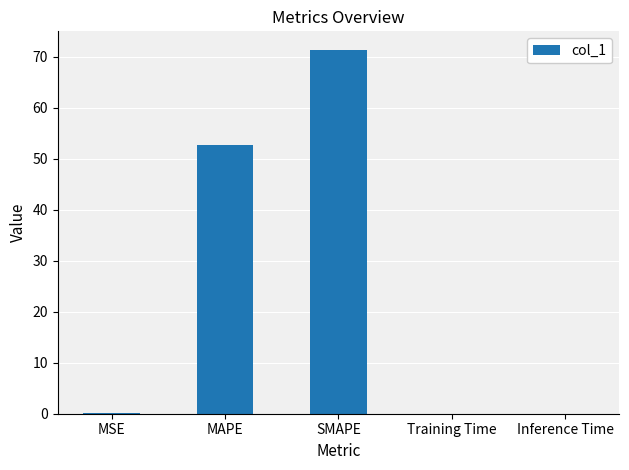

What is the change in value from MSE to Inference Time?

-0.1